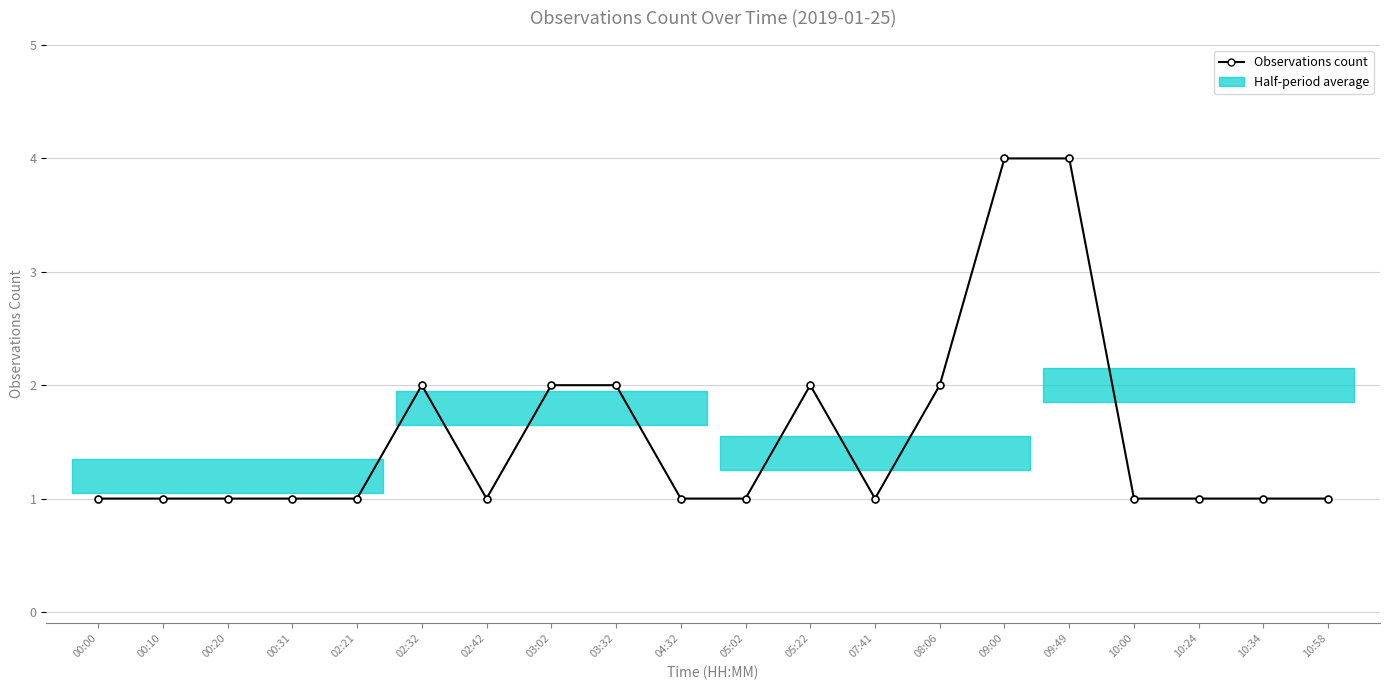

Read the value at 03:02.

2